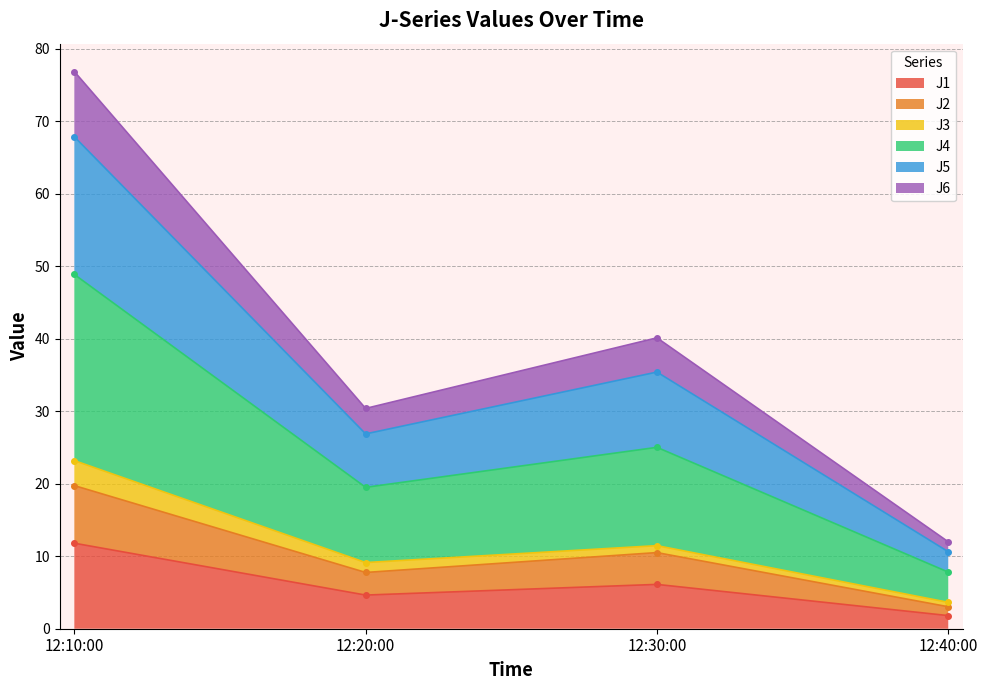

True or false: J1 has more than 0 points higher than both neighbors.

True